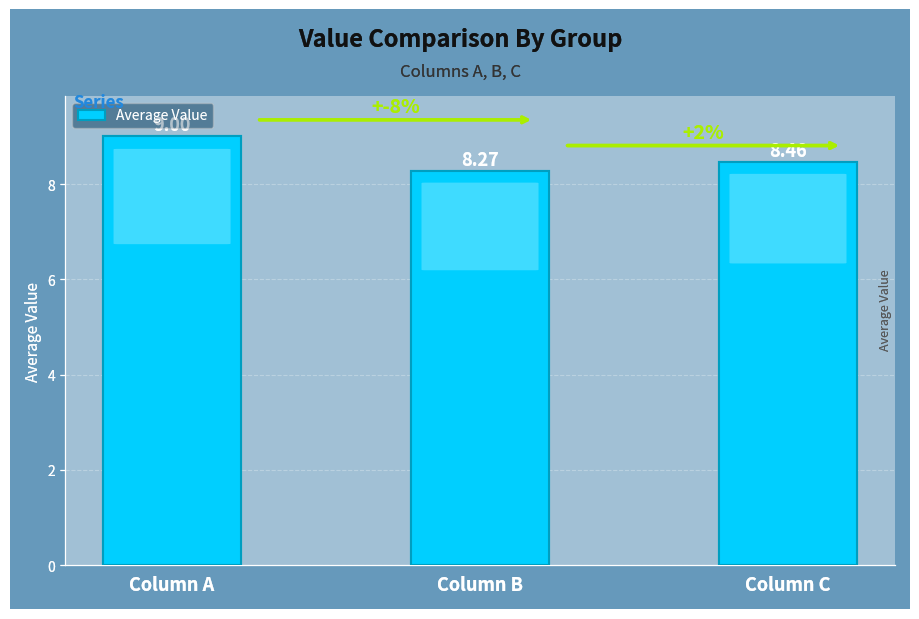

What is the difference between the maximum and second lowest values?

0.5